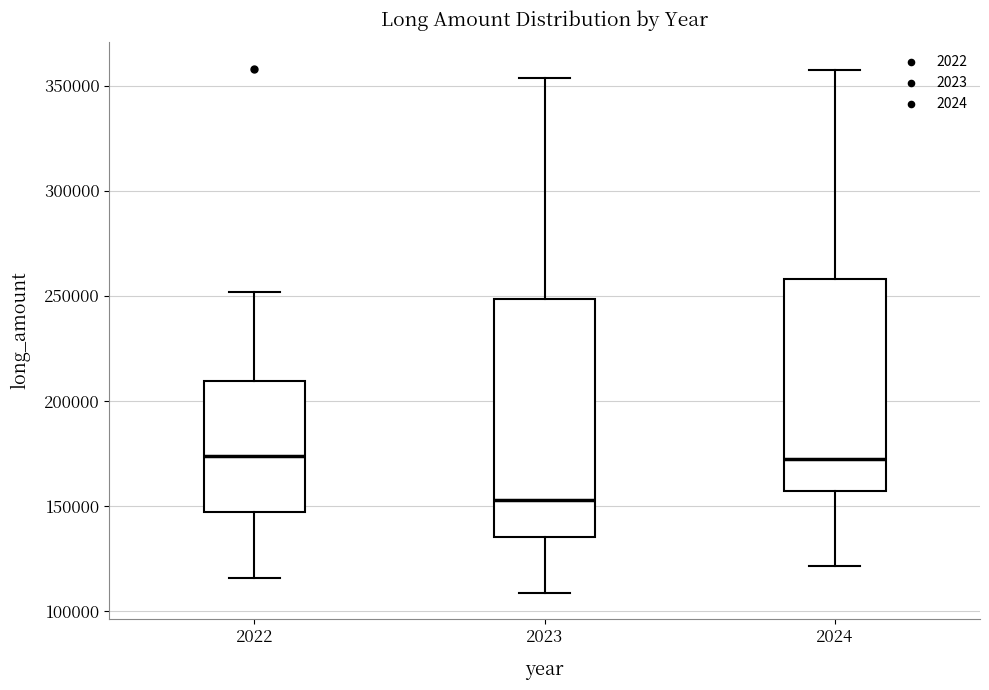

Reading left to right, read every box against the y-axis: the position of its median line, the range the box covers, and the ends of its whiskers. The values are not printed on the chart, so give them approximately, as read against the axis.

2022: median 175000, box 145000 to 210000, whiskers 115000 to 250000
2023: median 155000, box 135000 to 250000, whiskers 110000 to 355000
2024: median 170000, box 155000 to 260000, whiskers 120000 to 355000